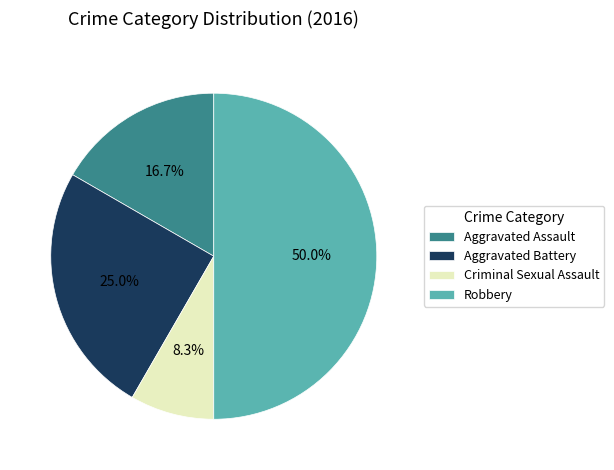

To the nearest percent, what percentage of the pie is Robbery?

50%